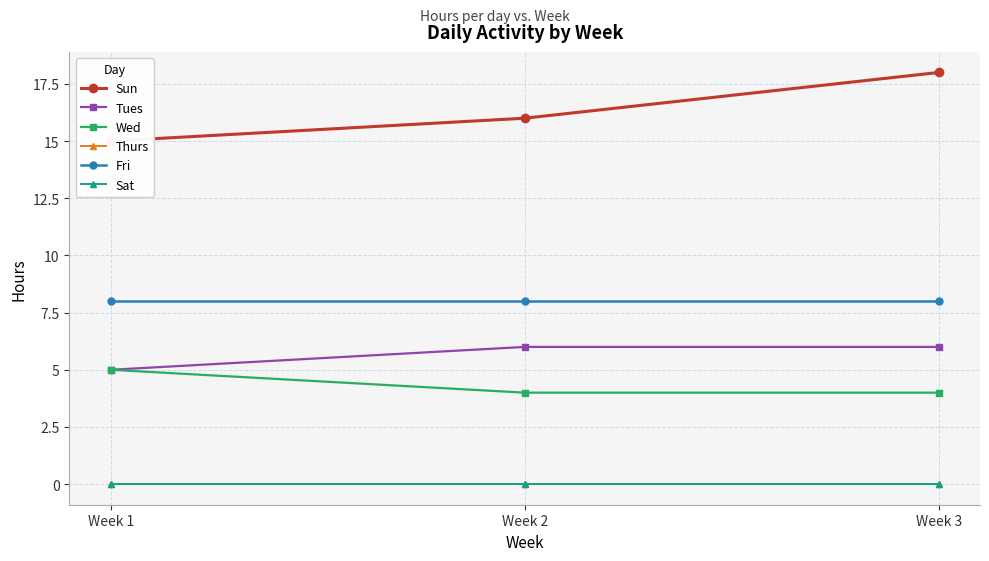

The value of Wed at Week 3 is 3. True or false?

False